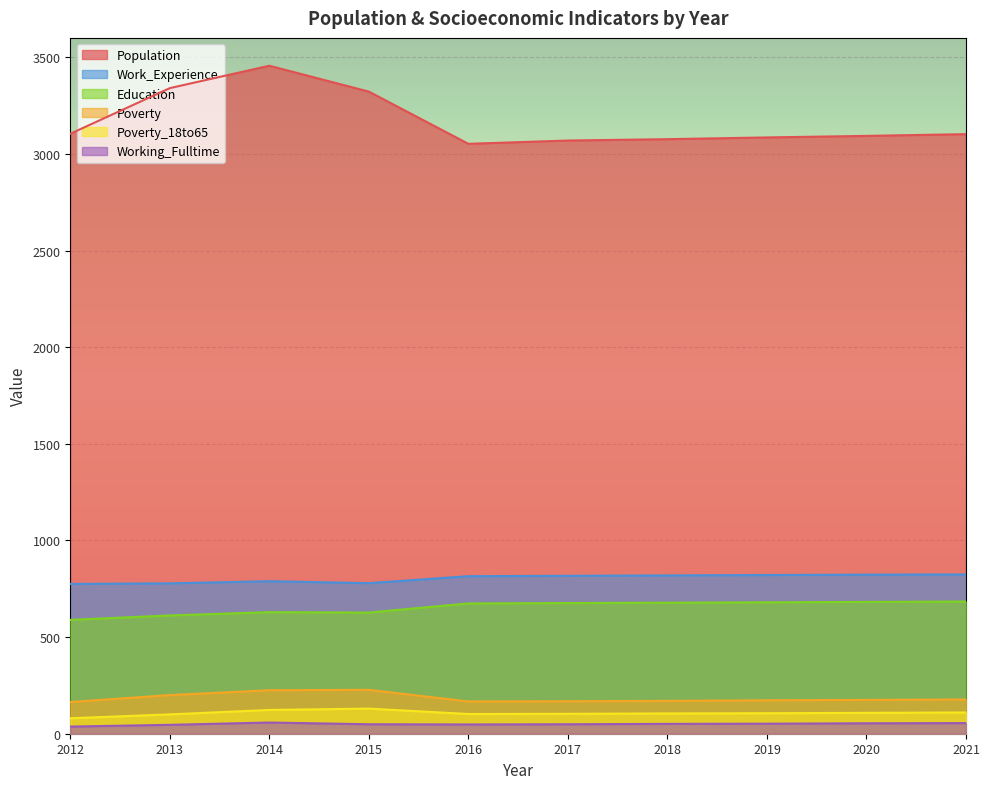

How many lines are shown in the chart?

6